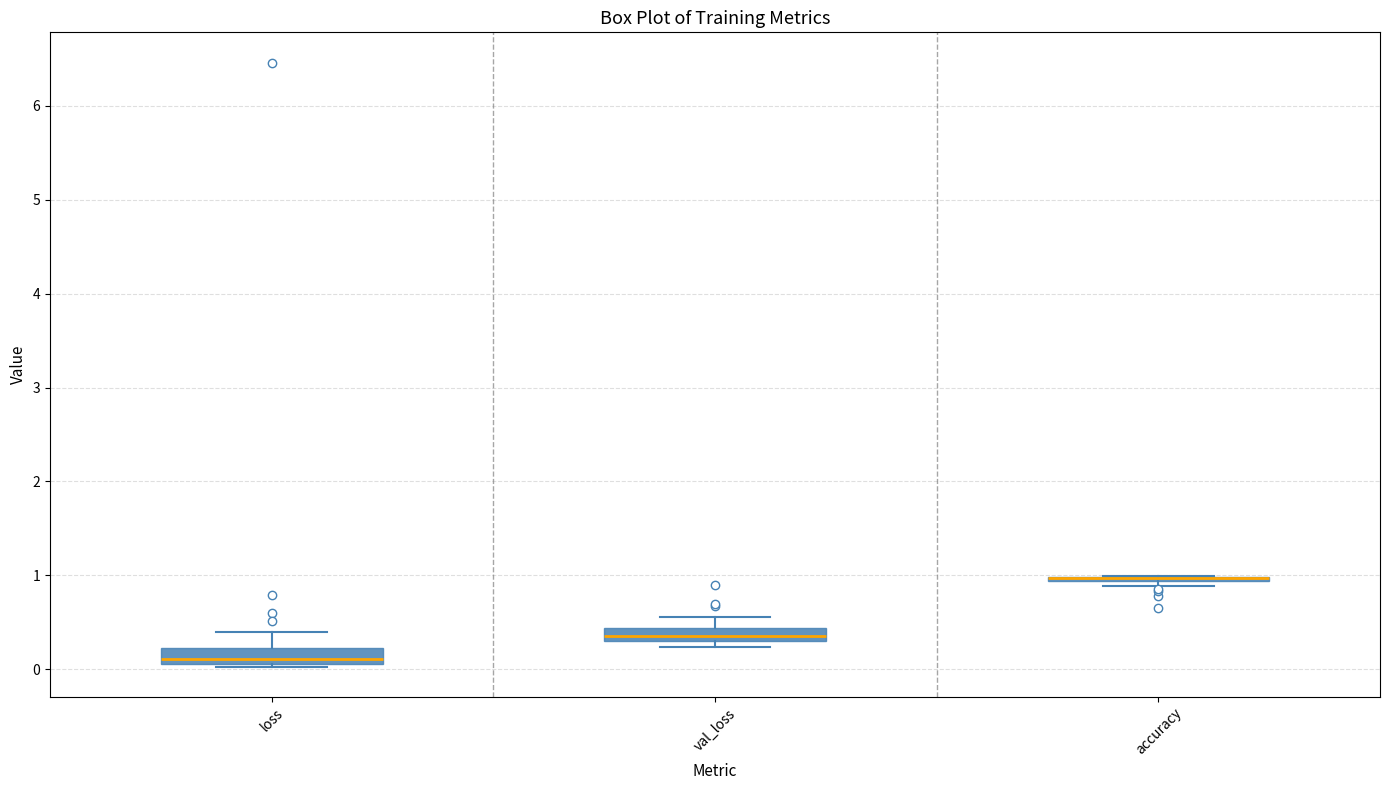

Where does the upper whisker of the box for val_loss end on the y-axis? The values are not printed on the chart, so give them approximately, as read against the axis.

0.6